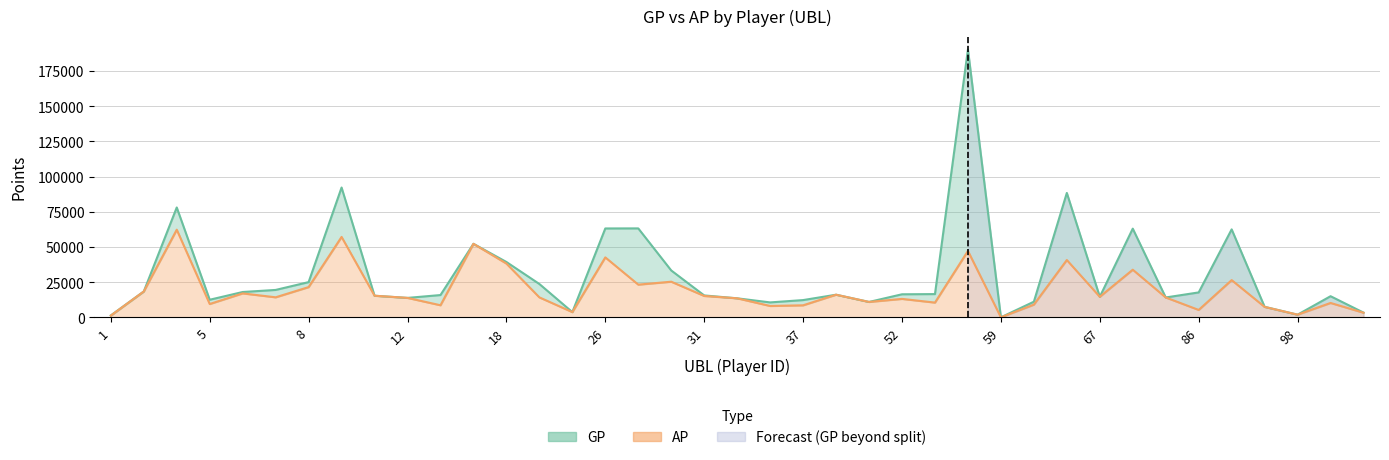

Where is the first local minimum for AP?

5